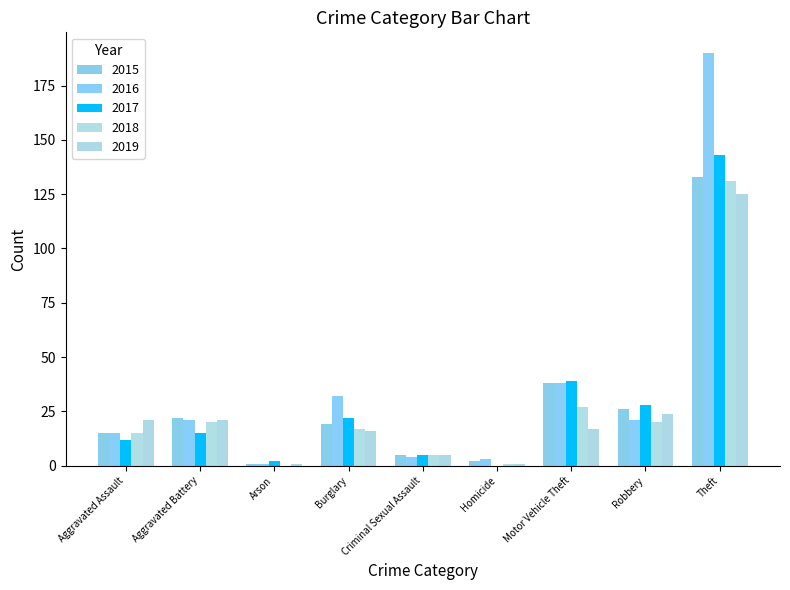

What position from the right is Robbery?

2